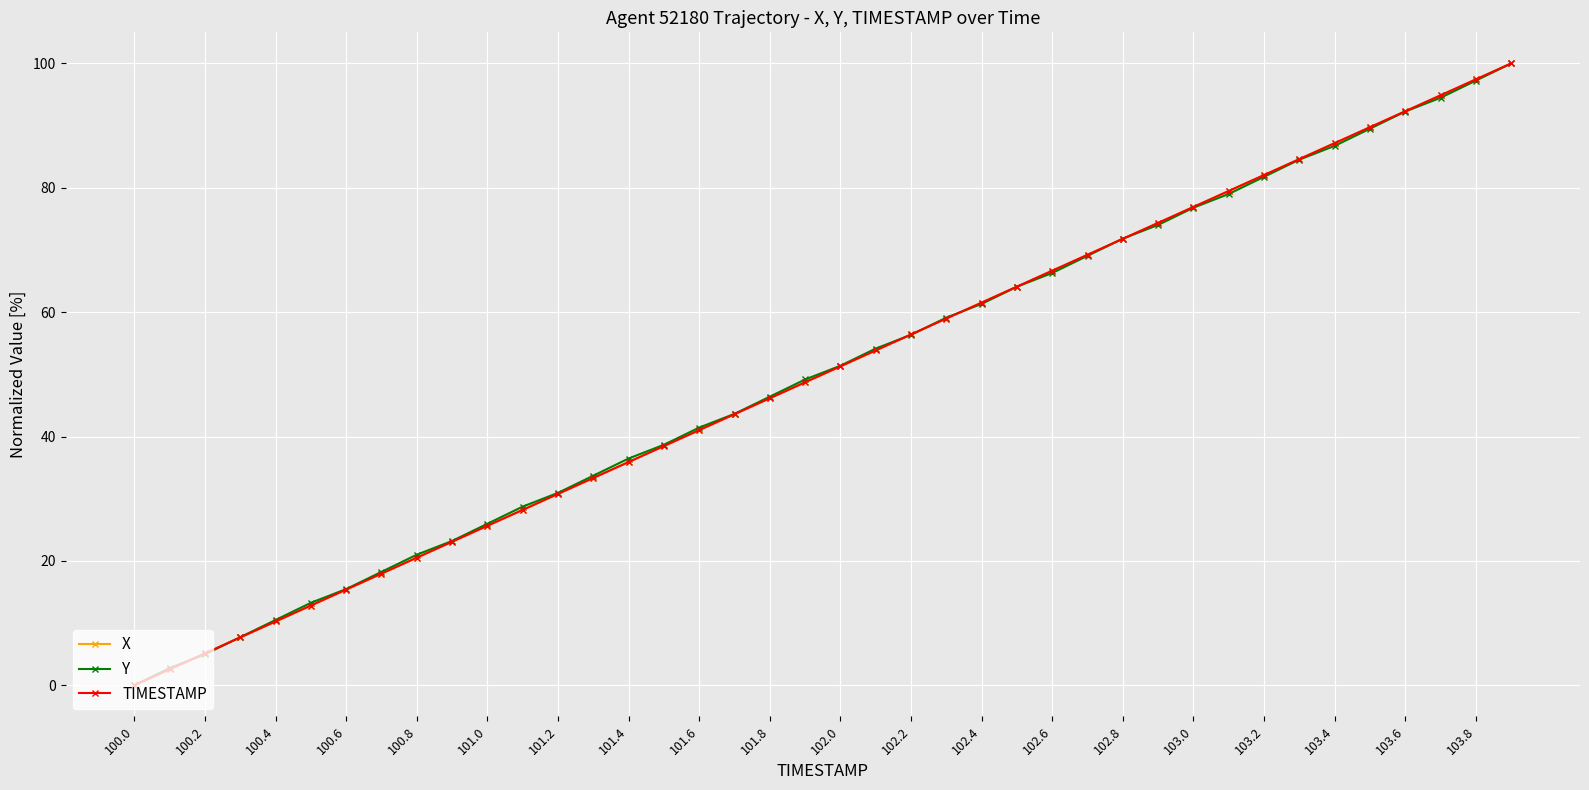

What is the value of the Y point at the 6th from the left?

13.3